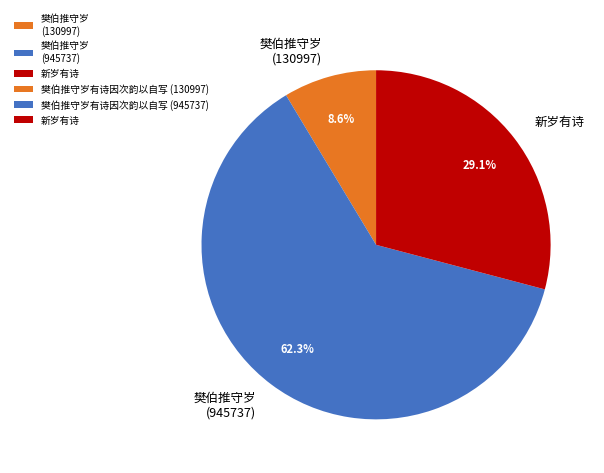

Which category has the smallest portion of the pie?

樊伯推守岁 (130997)